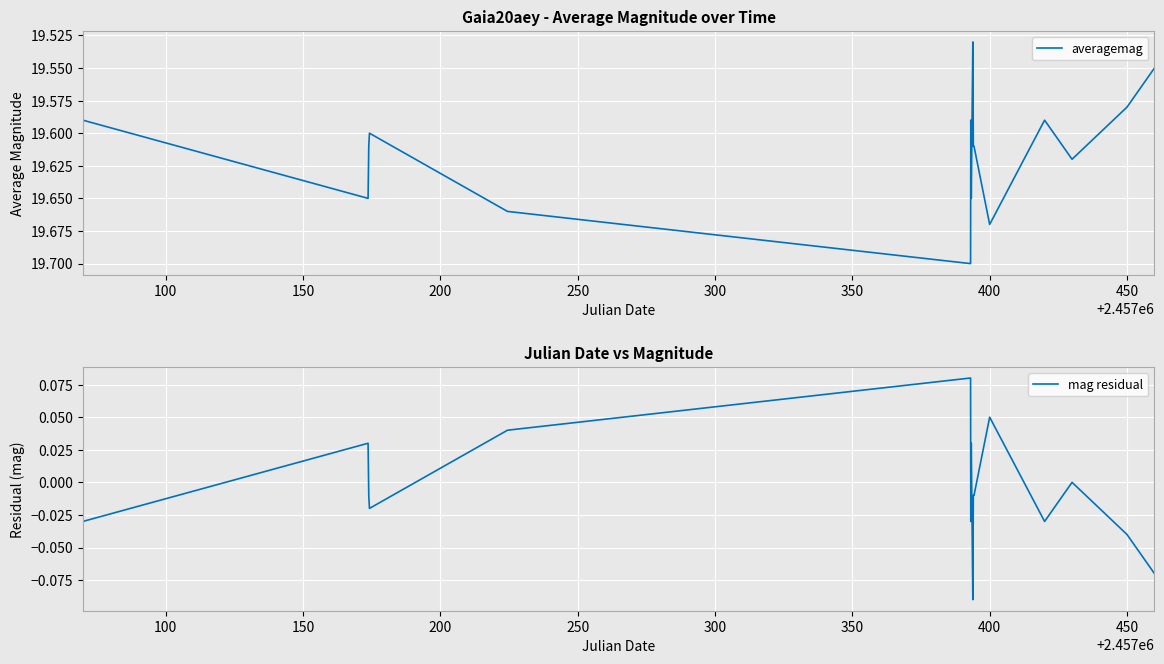

The averagemag series shows 10.7 at 400. True or false?

False